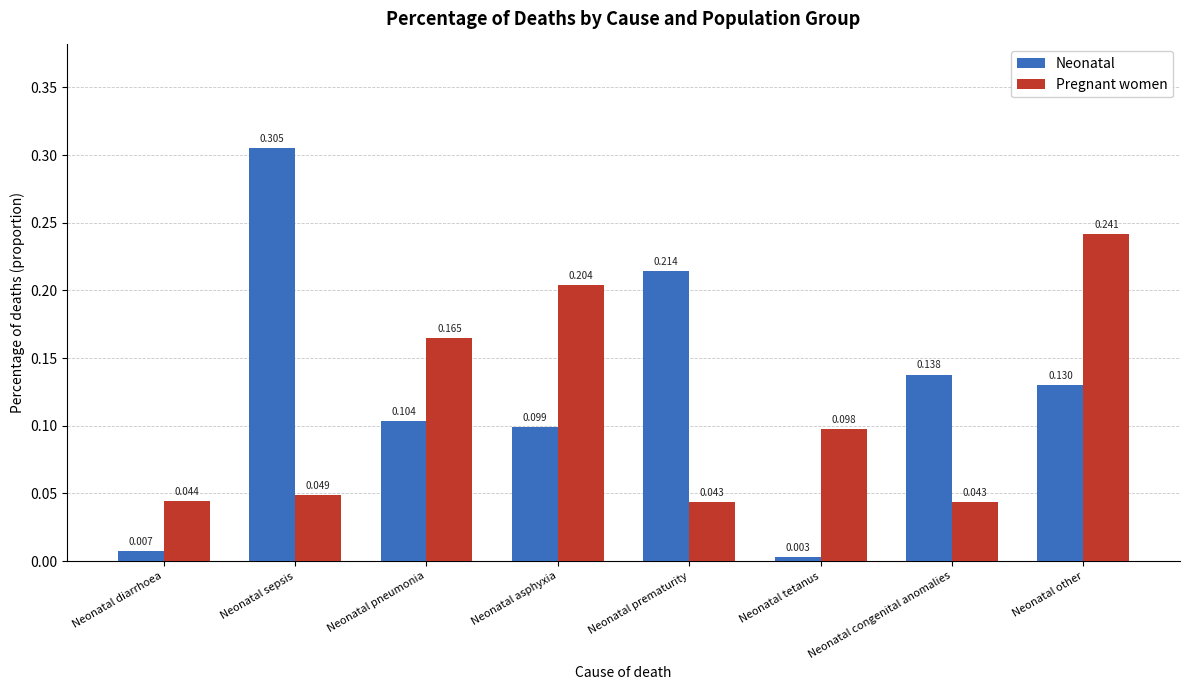

At which label is Neonatal closest to 0?

Neonatal tetanus